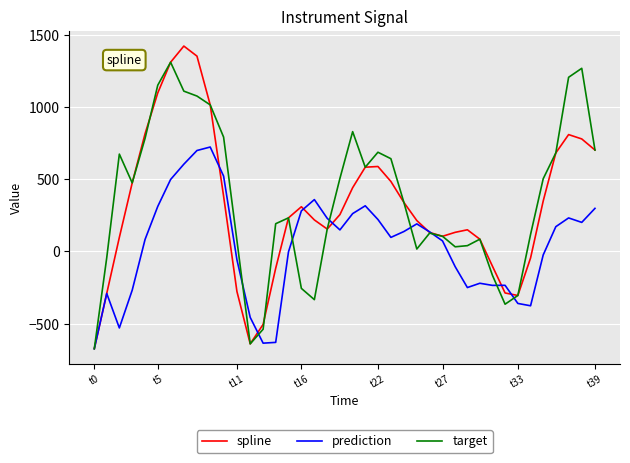

List the series in order of their peak value, lowest first.

prediction, target, spline